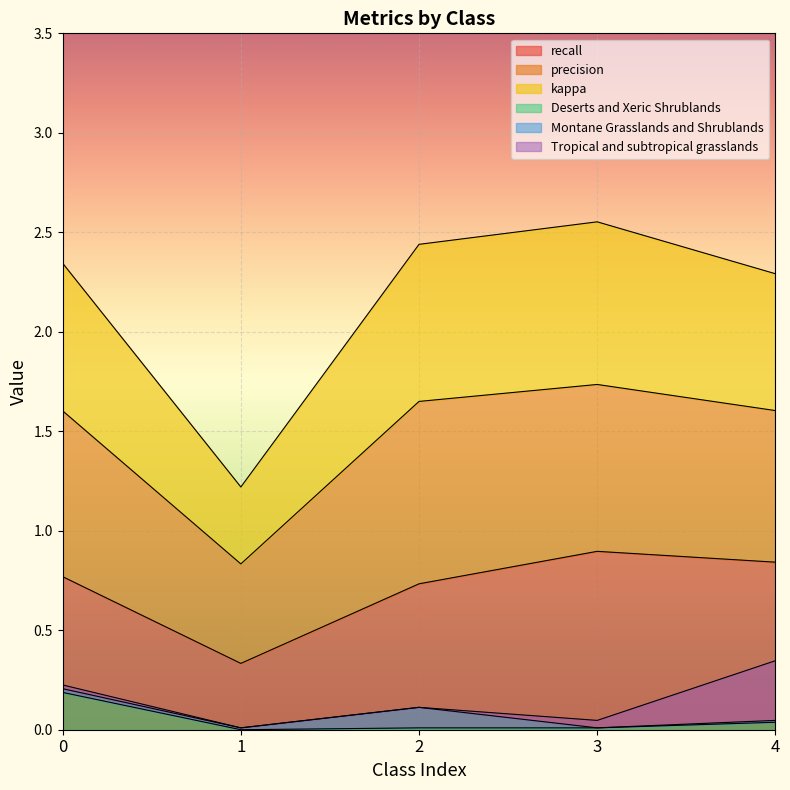

The value of recall at 4 is 1.1. True or false?

False